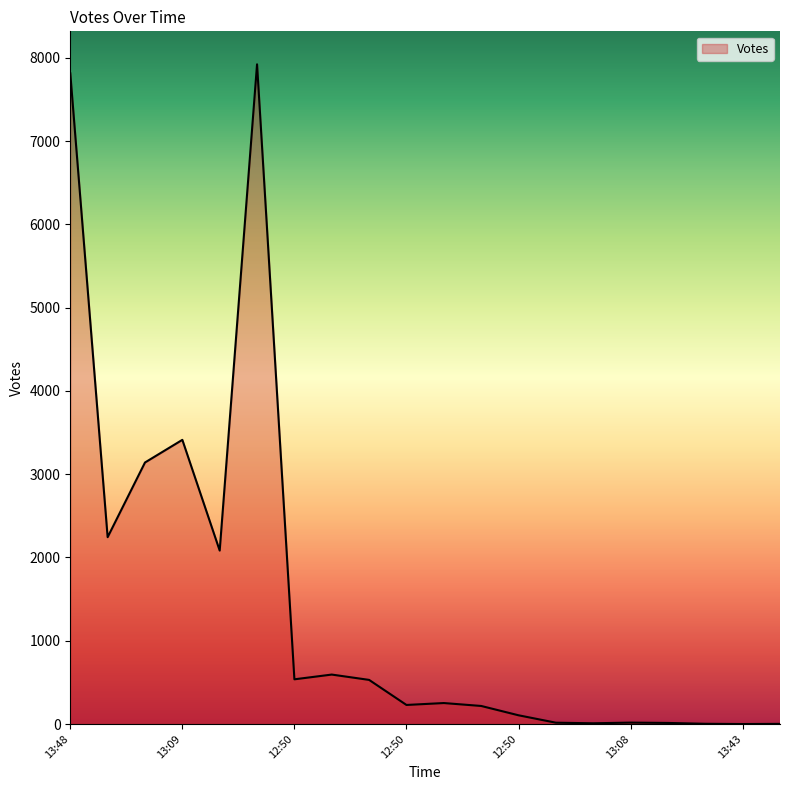

What is the difference between the maximum and minimum values?

7923